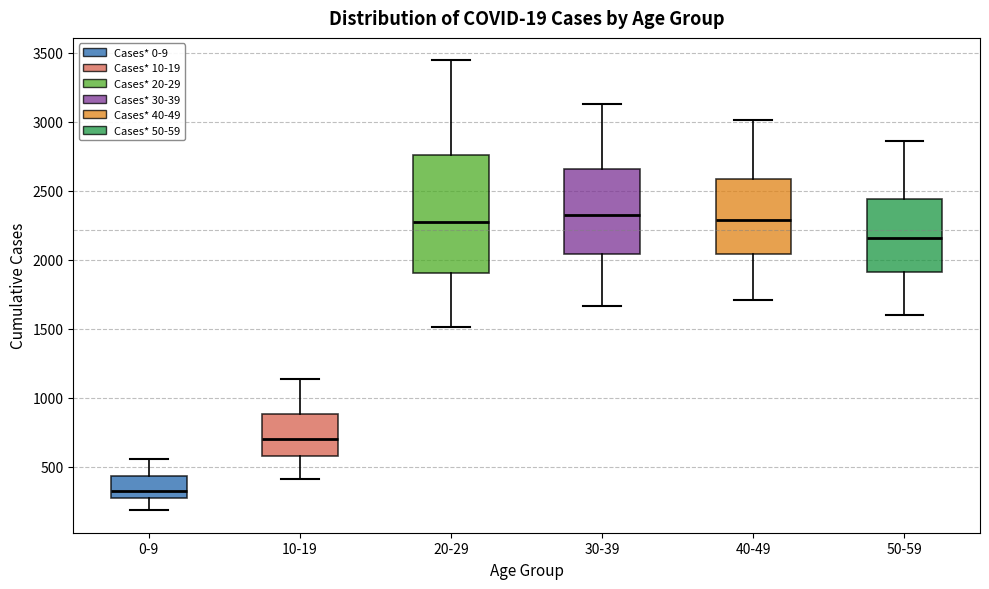

Which box is the tallest, from its lower edge to its upper edge?

20-29